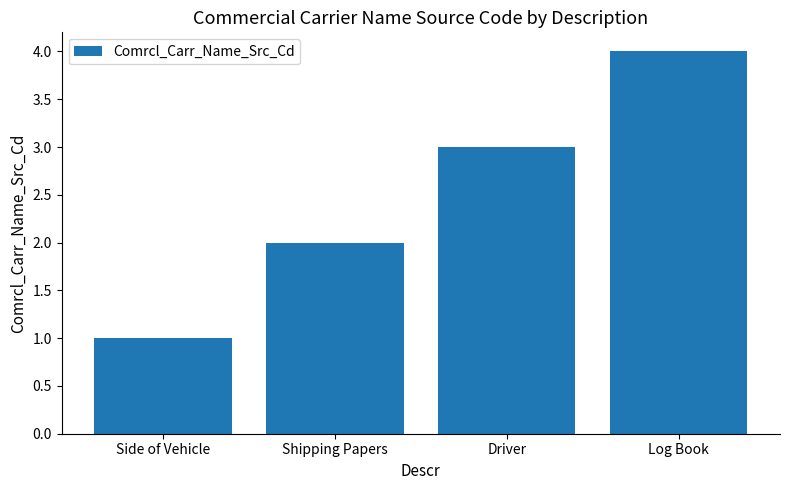

Is it true that the value at Shipping Papers is 2?

True